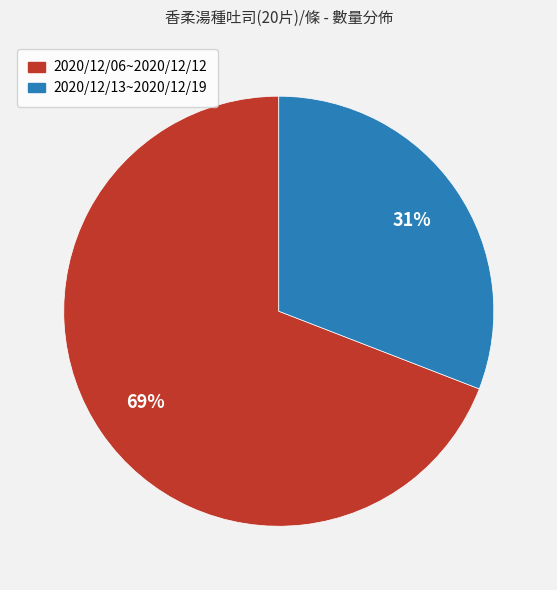

What percentage is the 2020/12/13~2020/12/19 slice, to the nearest percent?

31%